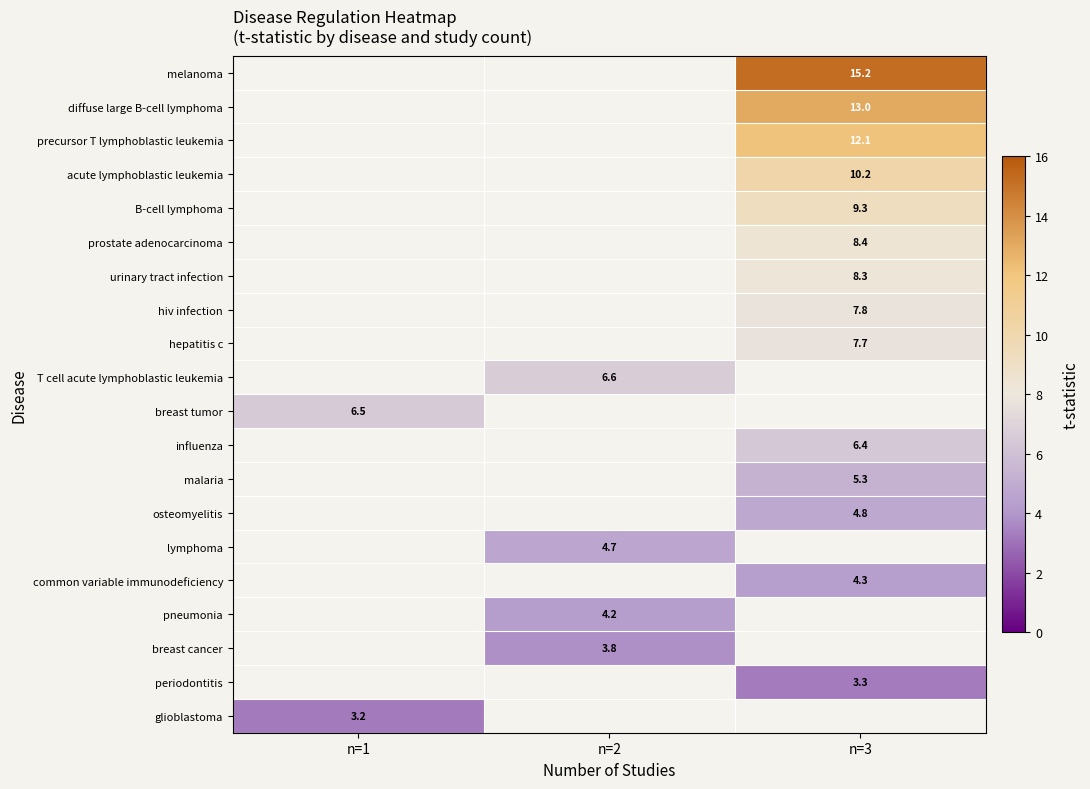

The value of malaria at n=3 is 5.3. True or false?

True